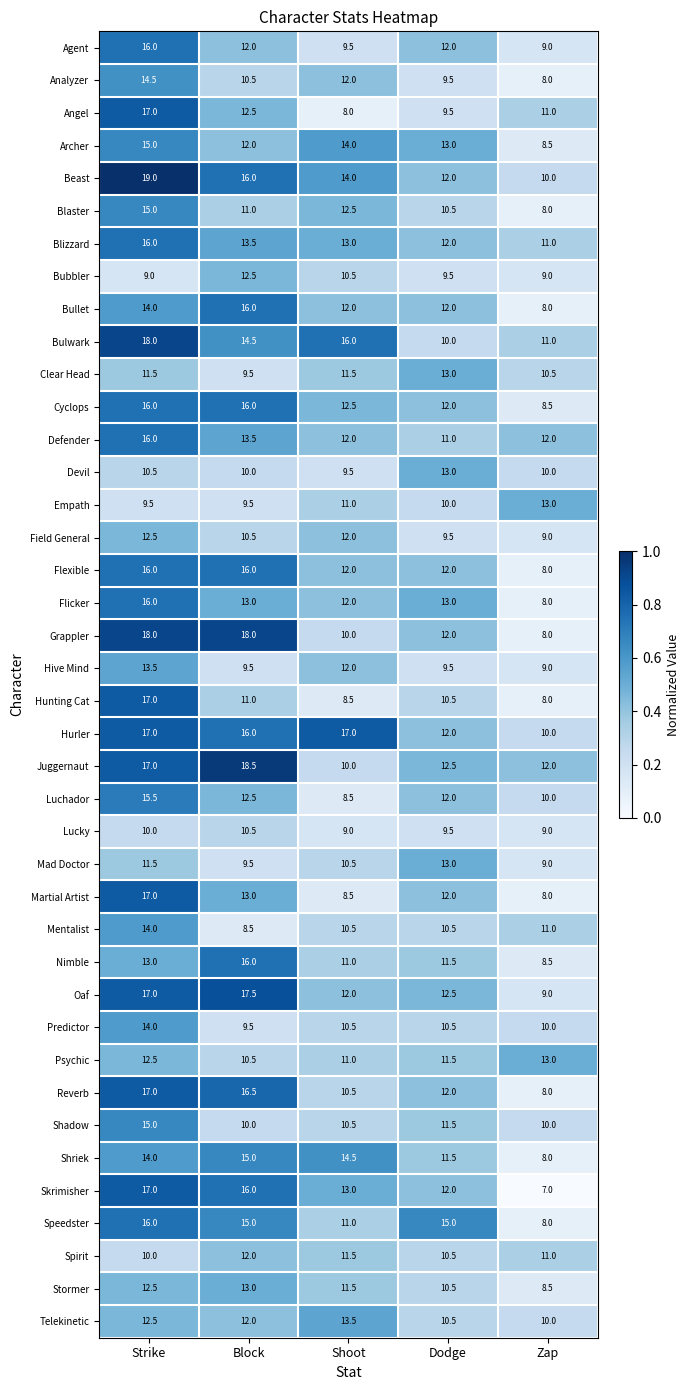

At which category is the sum across all series the highest?

Strike